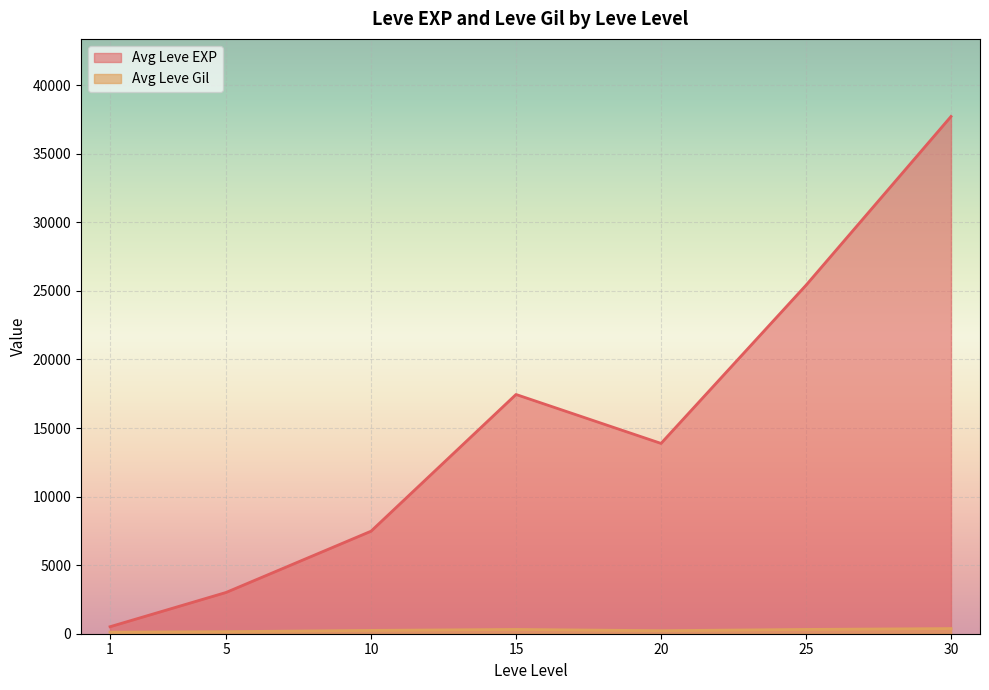

Which series changed the most between 5 and 20?

Avg Leve EXP